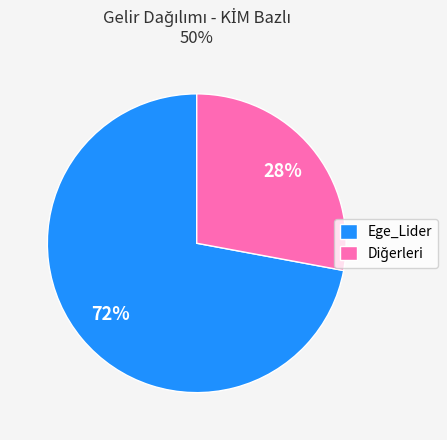

To the nearest percent, what is the difference between the largest and smallest slice percentages?

44%